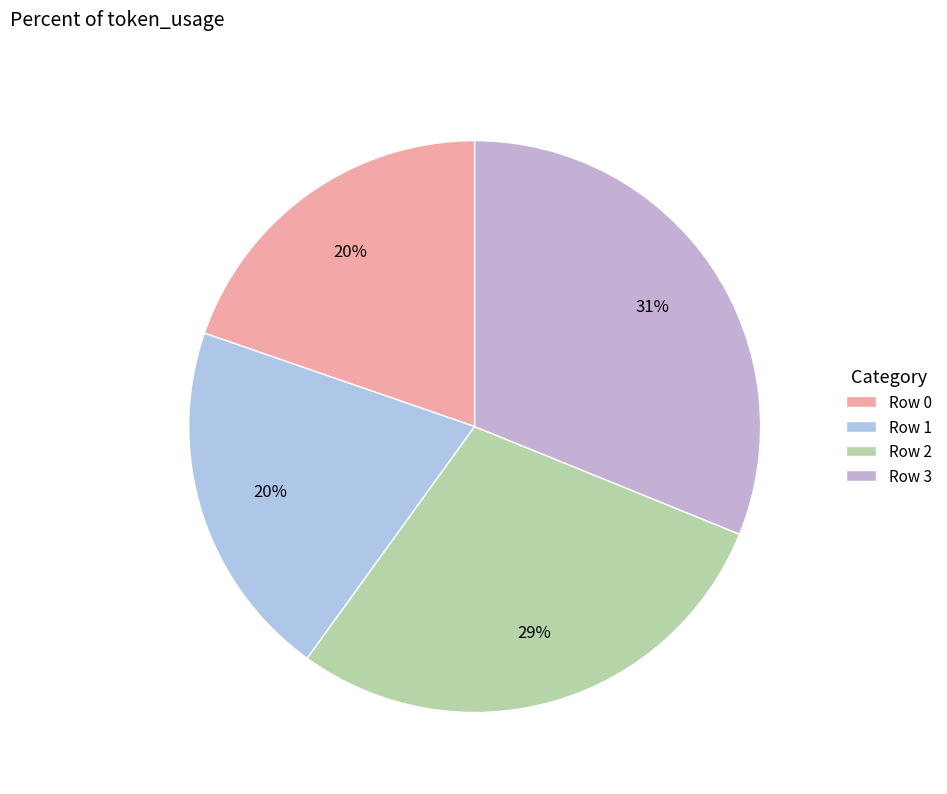

Combined, what portion of the pie is Row 3 and Row 2?

60.0%